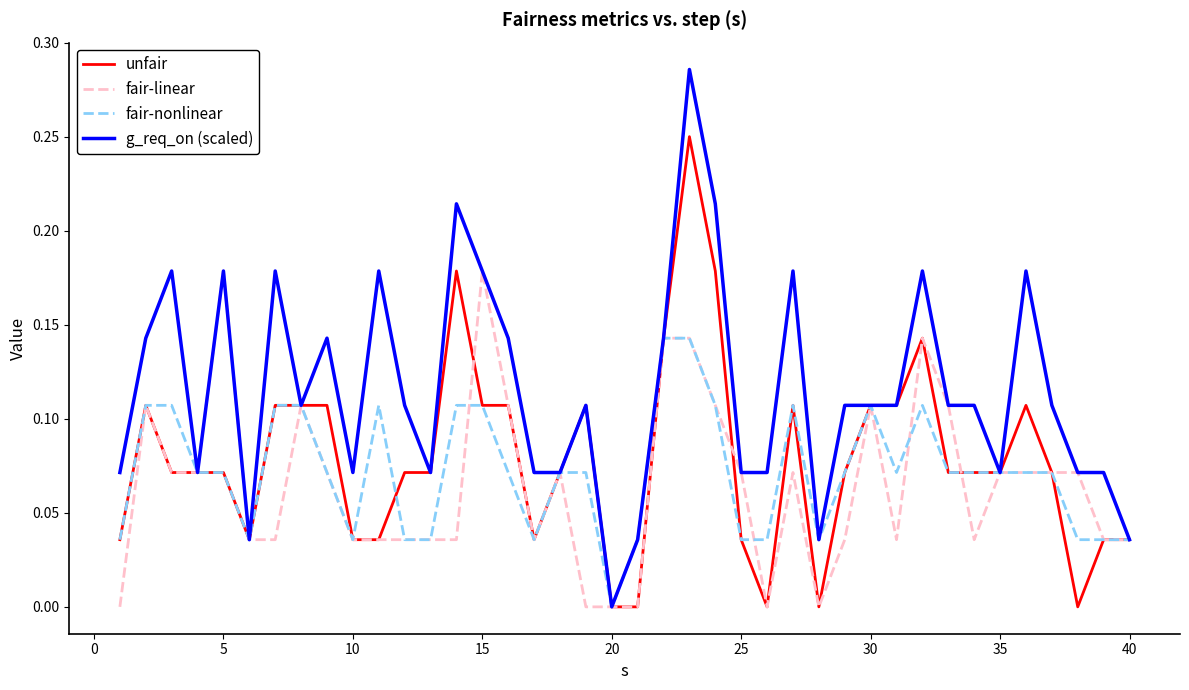

Which series has the largest range (max minus min)?

g_req_on (scaled)